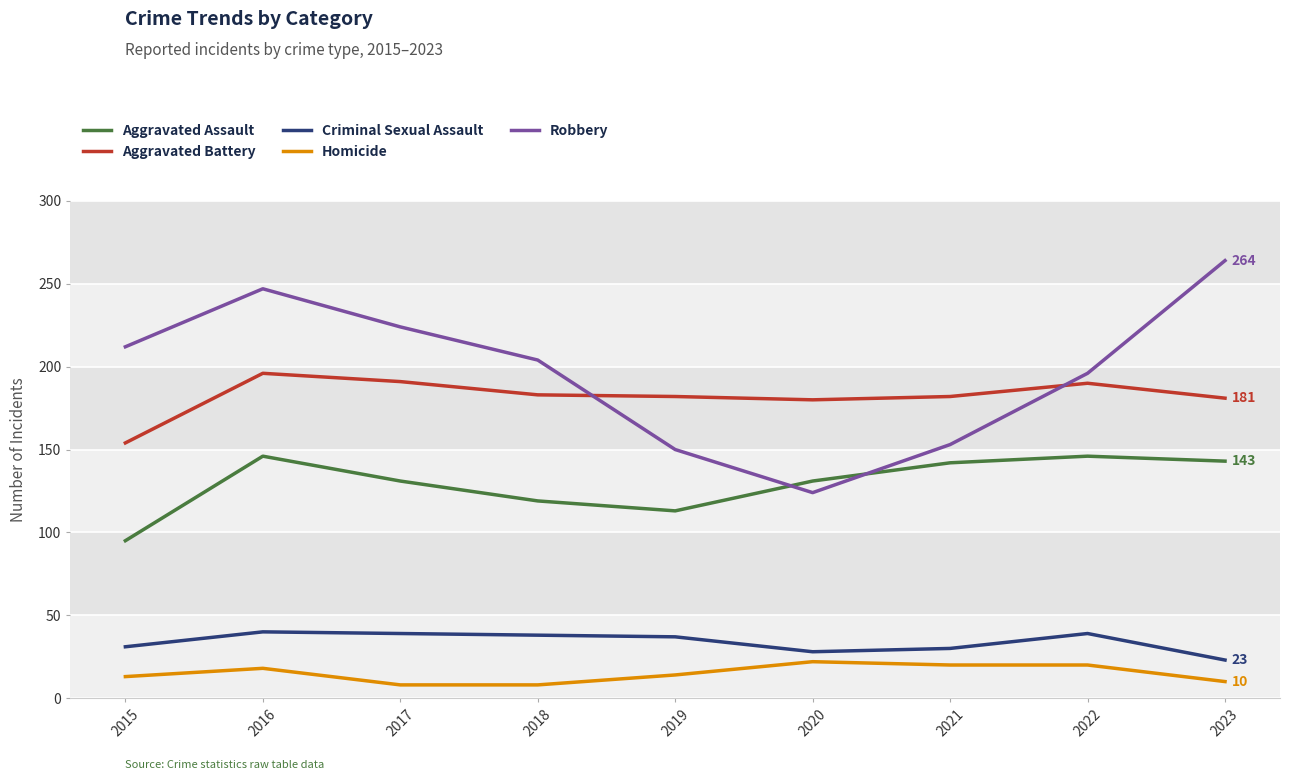

What is the spread (max minus min) of values at 2018?

196